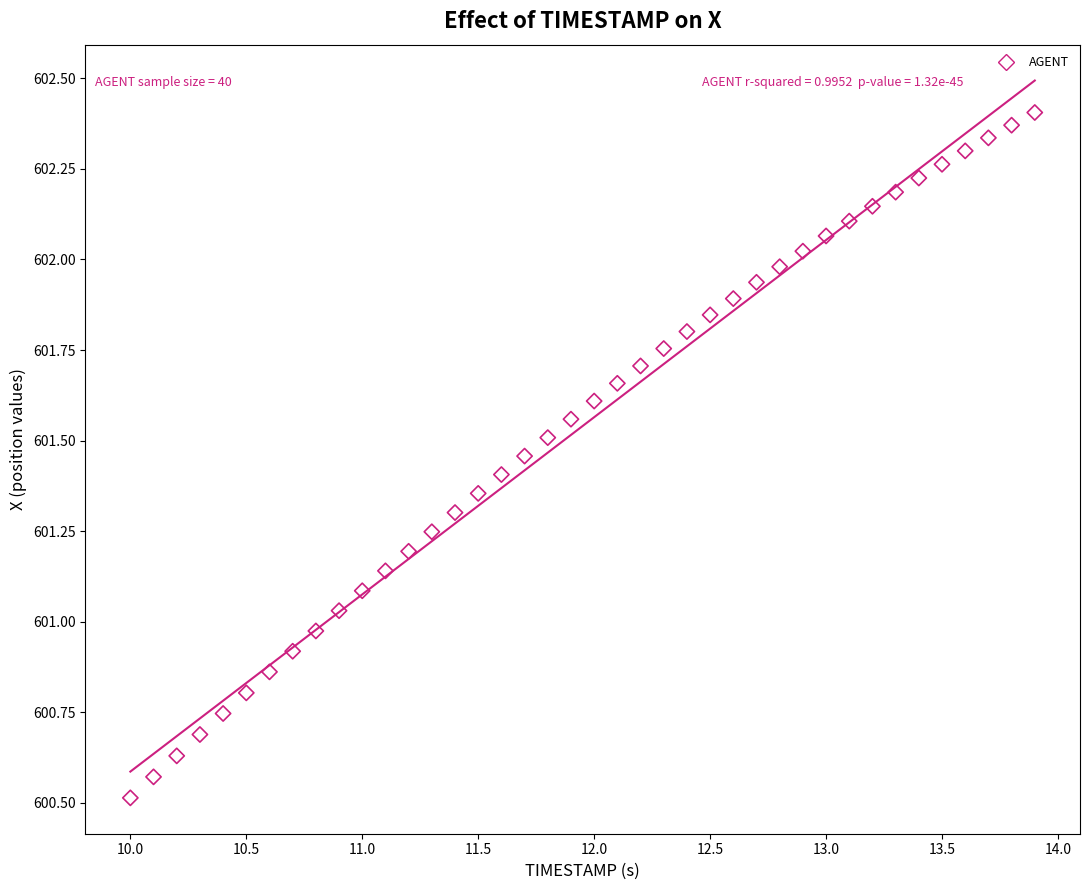

What is the range of Y values (max minus min)?

1.9